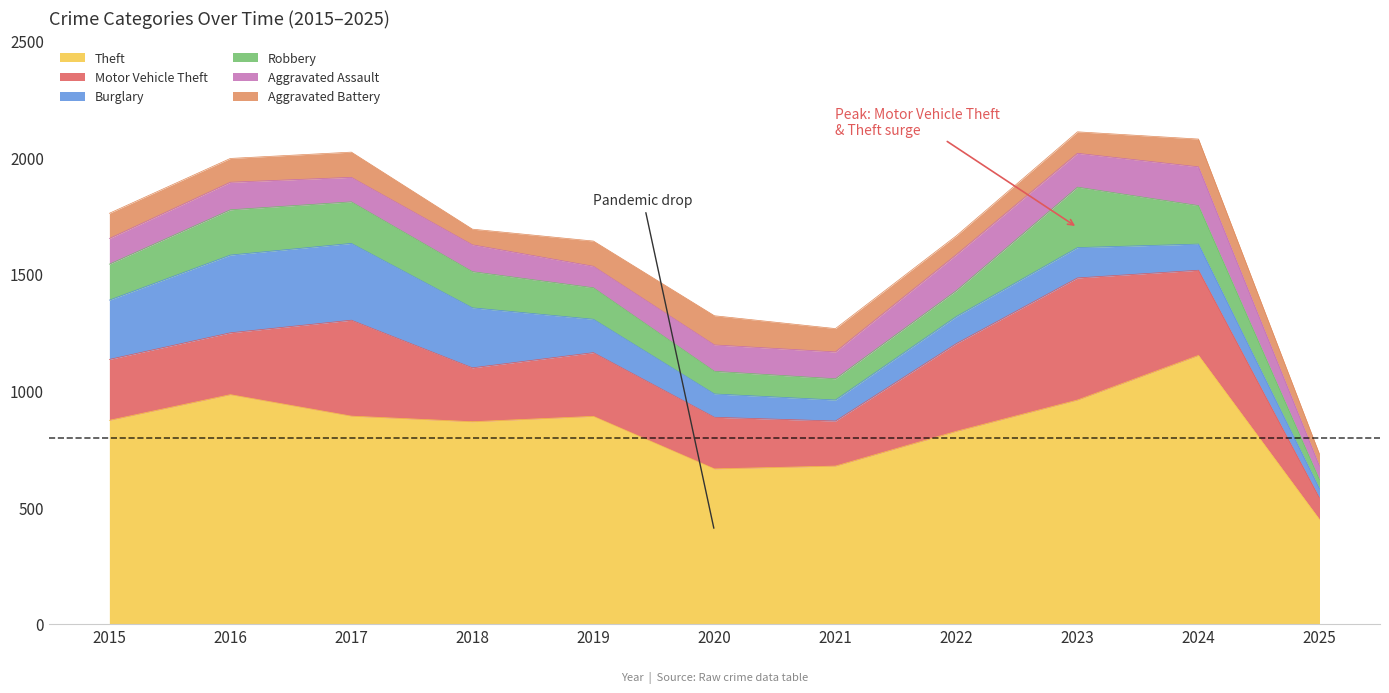

Which series has the largest range (max minus min)?

Theft